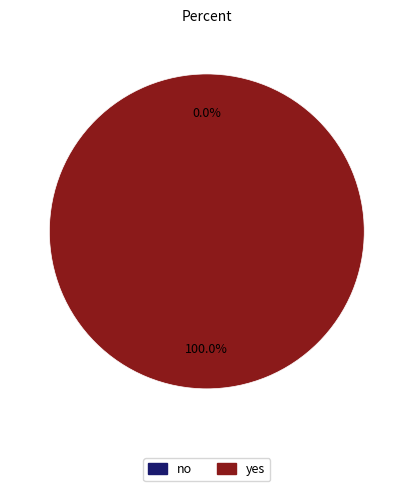

How many slices are in this pie chart?

2